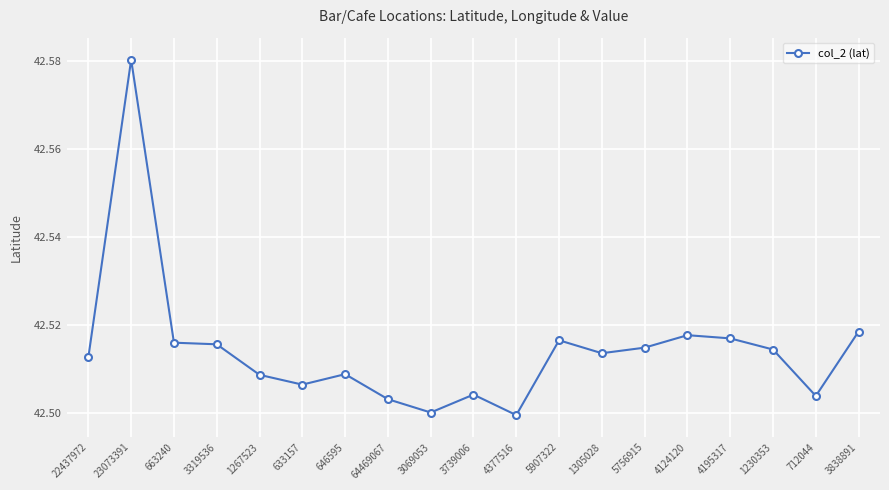

Between 1230353 and 23073391, which is larger?

23073391